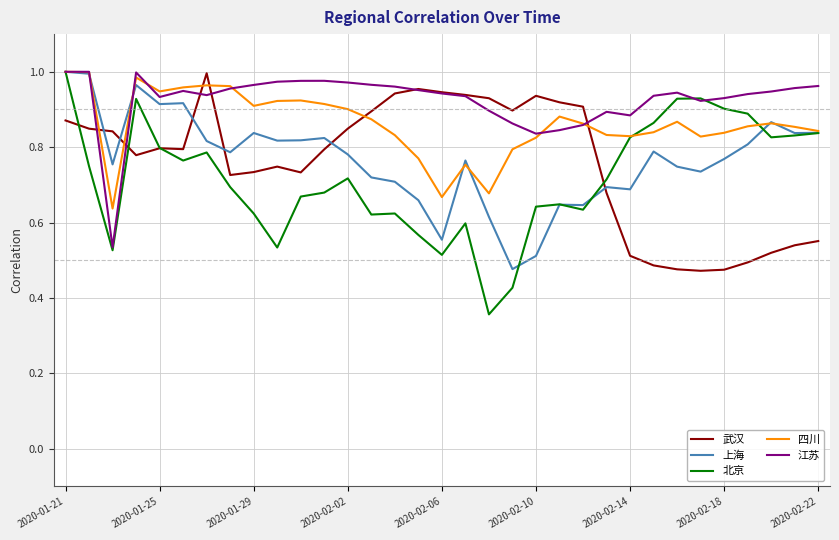

Which series has the largest total across all categories?

江苏